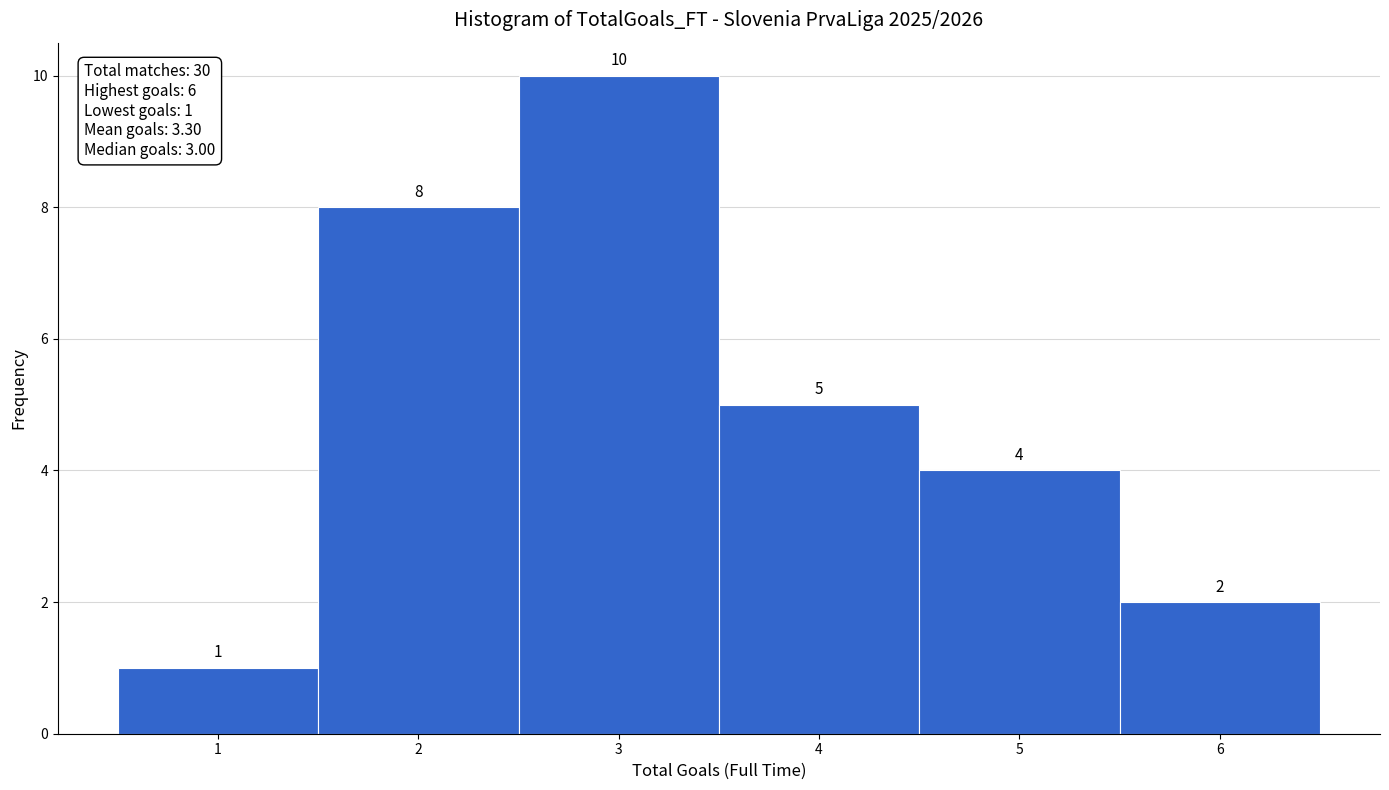

Reading left to right, list every bar in this chart as the range it spans on the x-axis followed by its height.

0.5 to 1.5: 1
1.5 to 2.5: 8
2.5 to 3.5: 10
3.5 to 4.5: 5
4.5 to 5.5: 4
5.5 to 6.5: 2